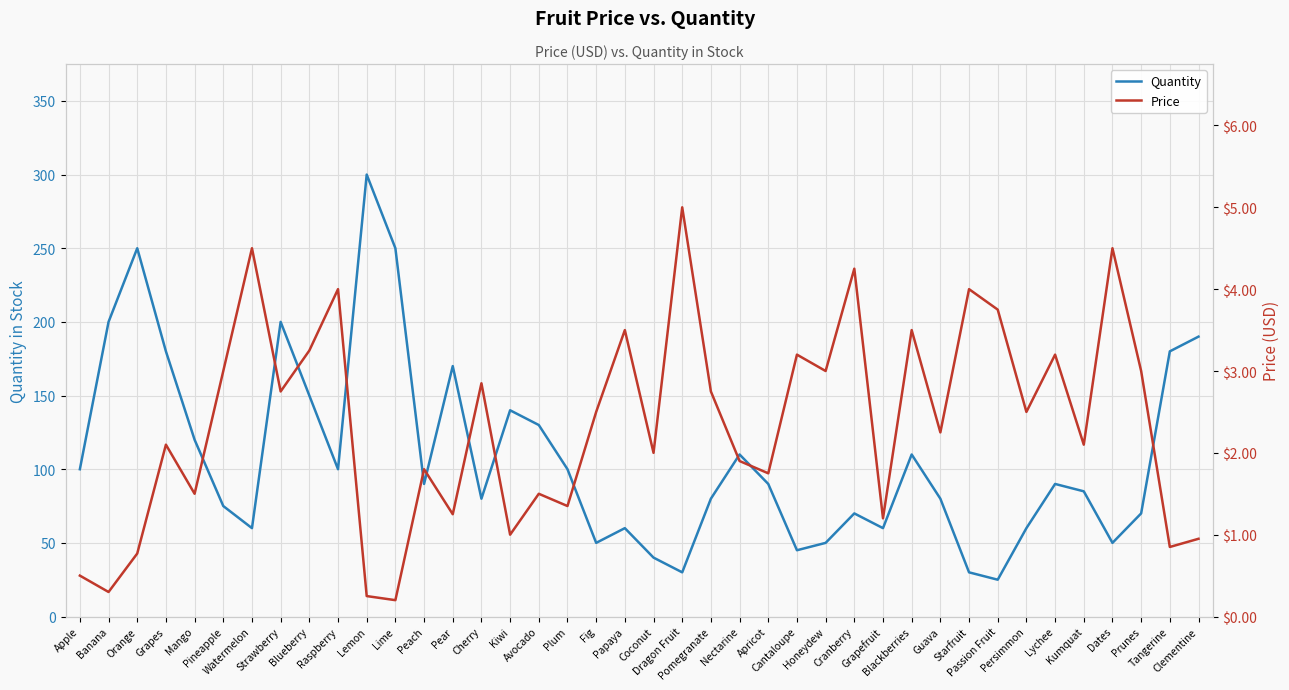

What is the value of the quantity point at the 2nd from the left?

200.0